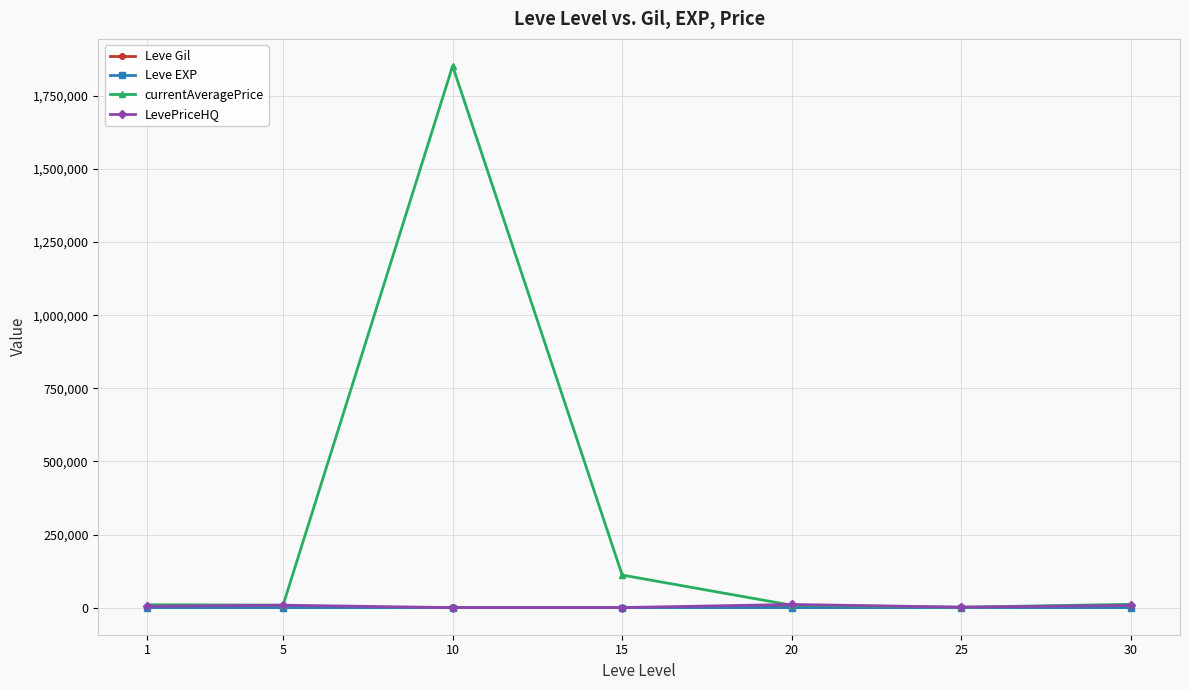

What is the highest value of the currentAveragePrice series?

1852018.5